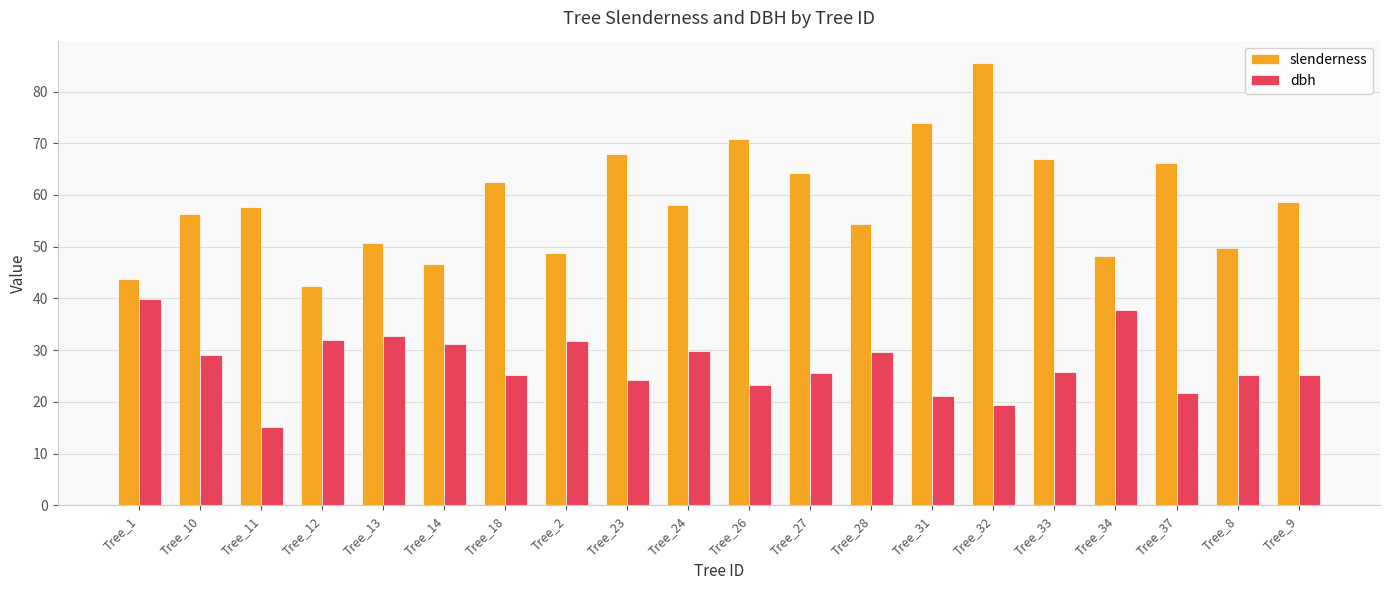

What is the difference between the highest and lowest values at Tree_8?

24.7